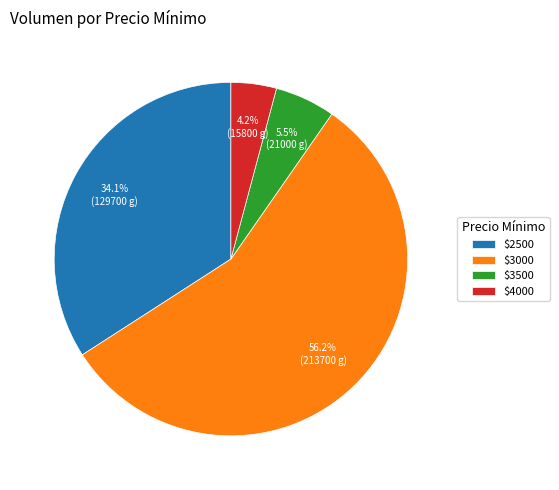

To the nearest percent, what is the difference between the largest and smallest slice percentages?

52%